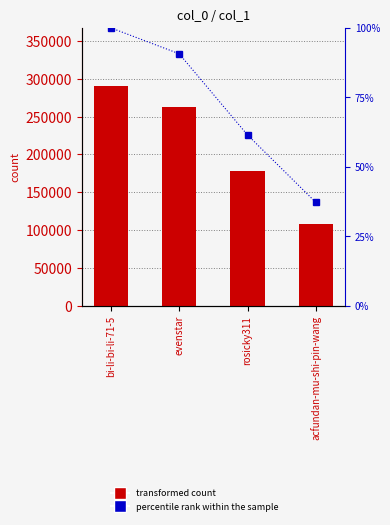

True or false: percentile rank within the sample has a value of 61.4 at rosicky311.

True